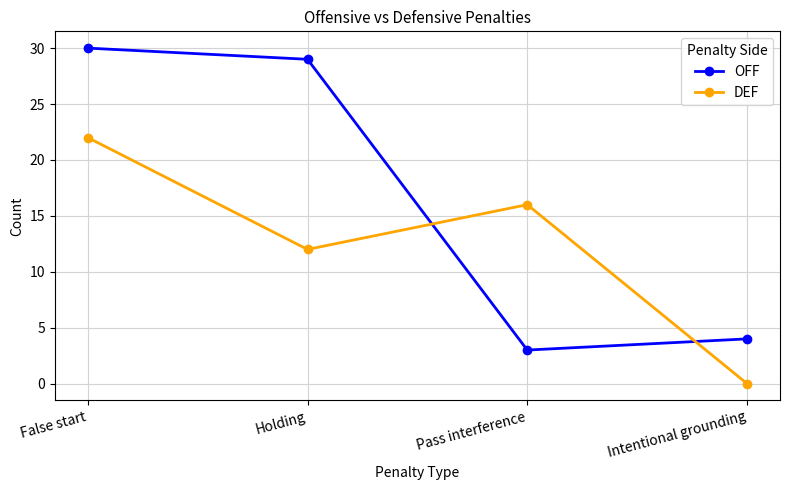

Rank the series at Pass interference from highest to lowest value.

DEF, OFF